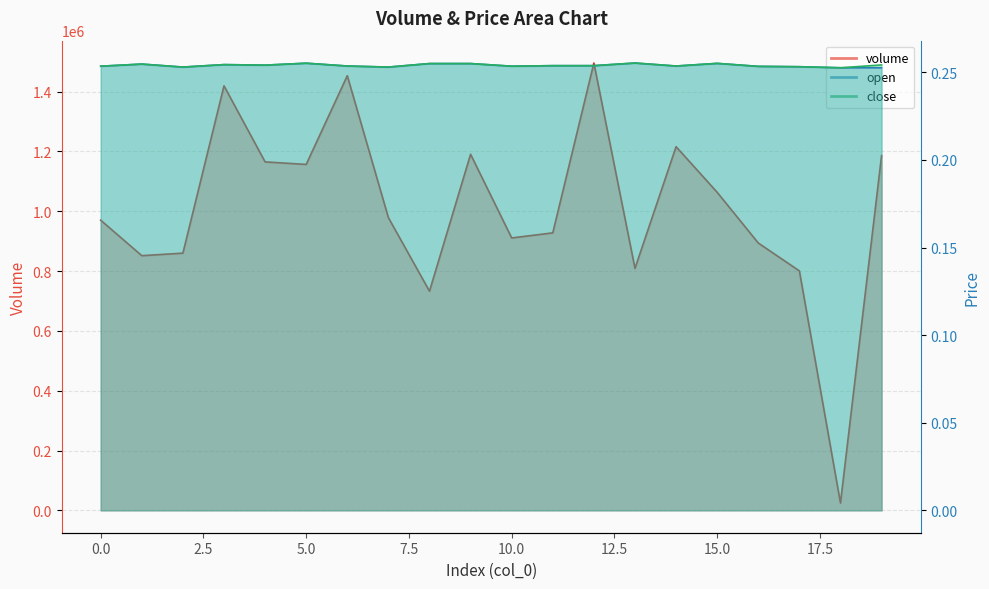

Rank the series by their maximum value, from highest to lowest.

volume, open, close